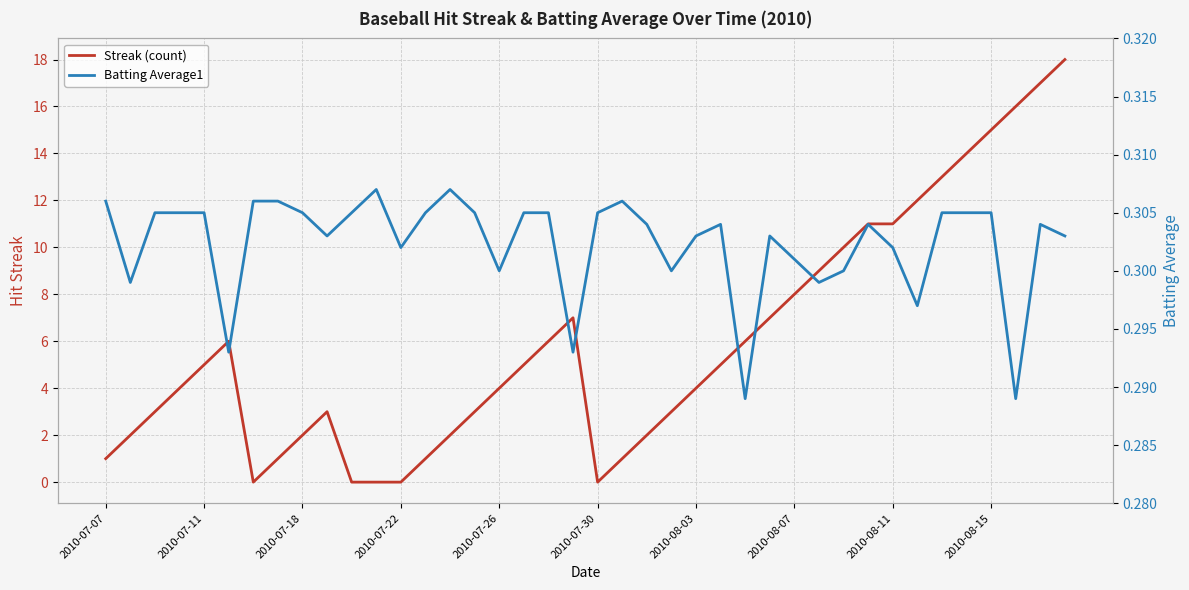

Read the Batting Average1 value at 2010-07-22.

0.3